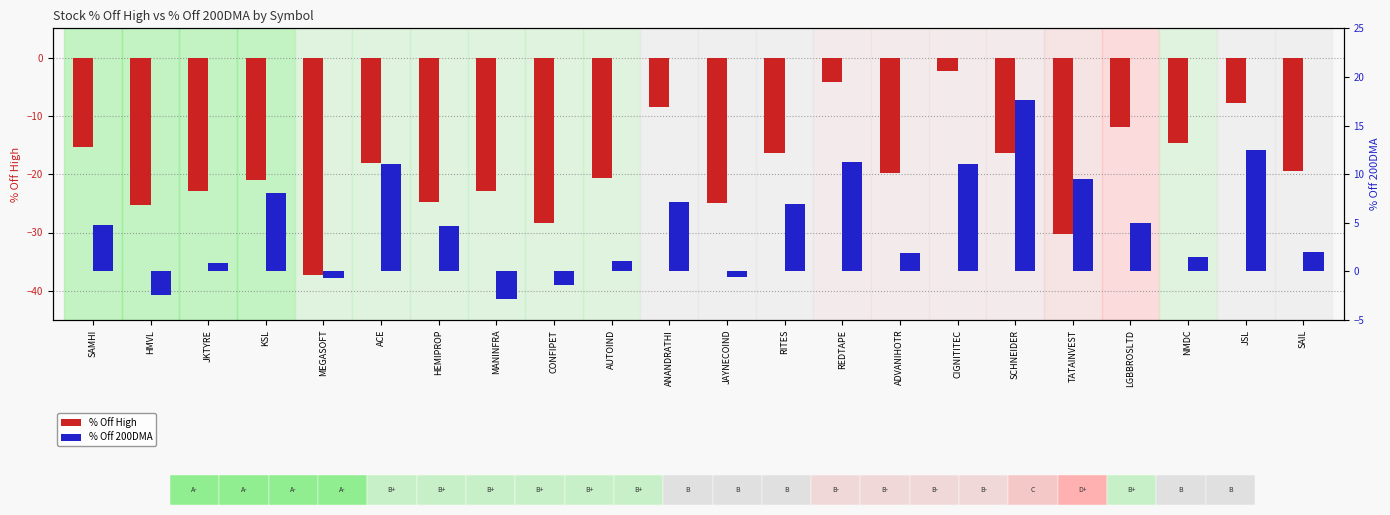

What value does the PriceOff200DMA series have at SCHNEIDER?

17.6